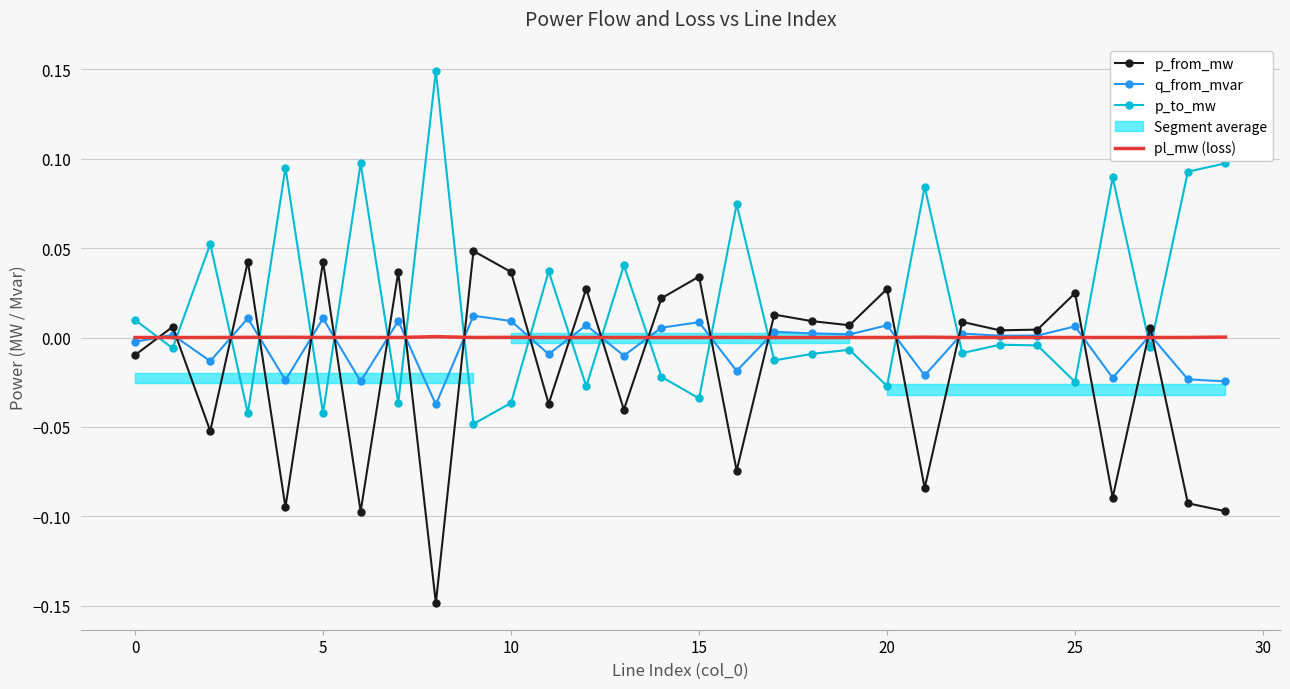

Between 9 and 10, which series saw the biggest shift?

p_to_mw